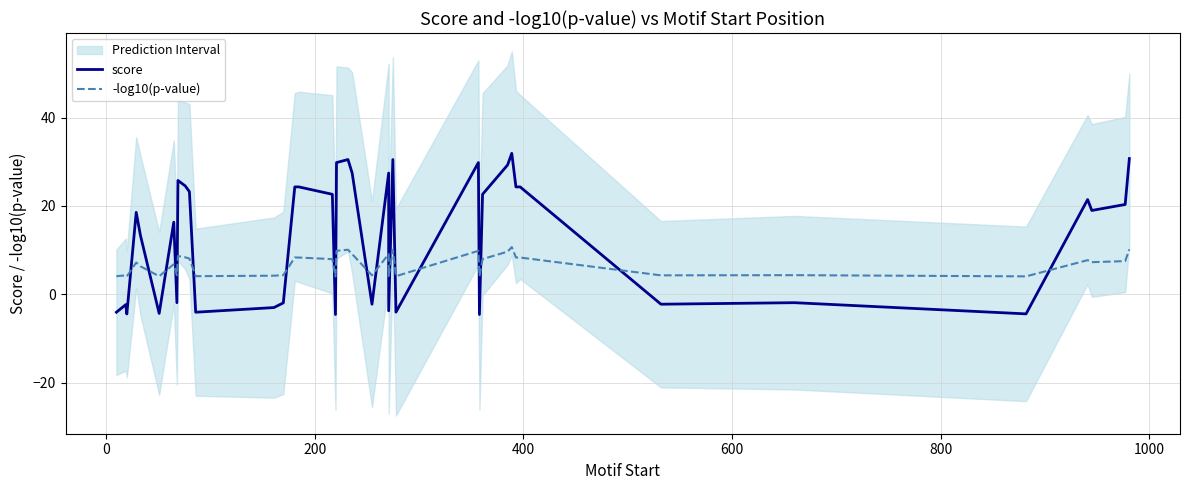

Count the number of categories in the chart.

40